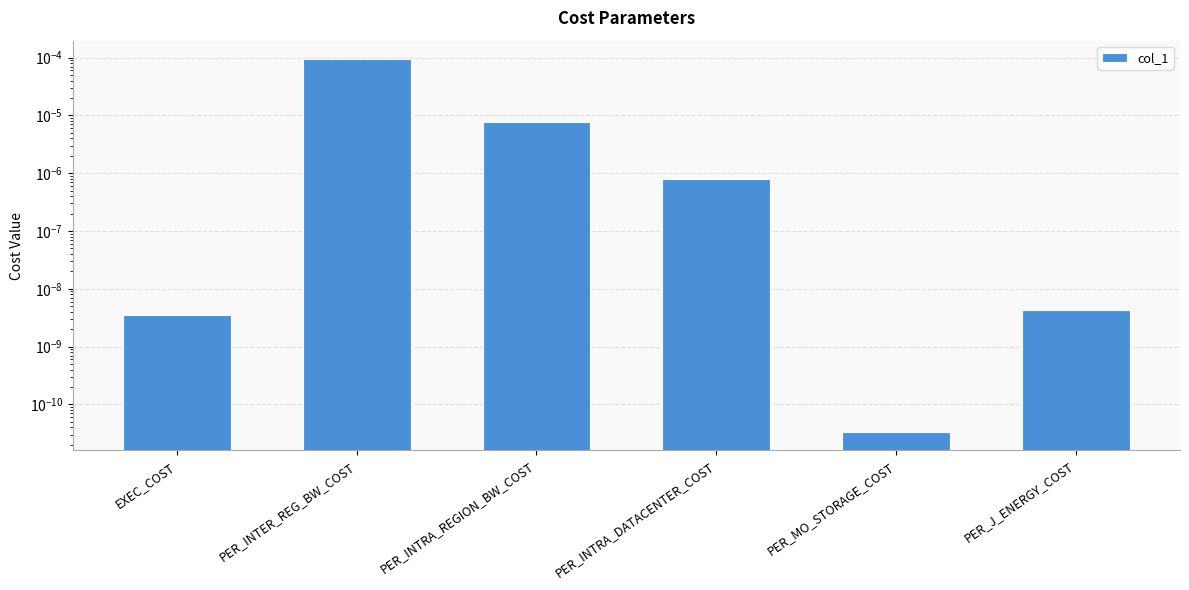

How many distinct data groups are displayed?

1